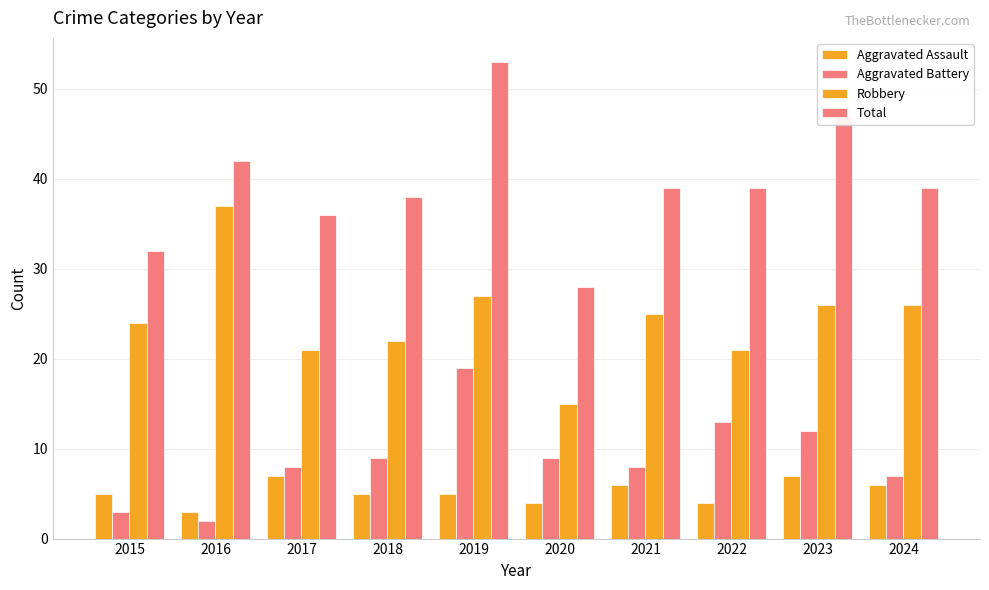

What is the maximum value for Aggravated Assault?

7